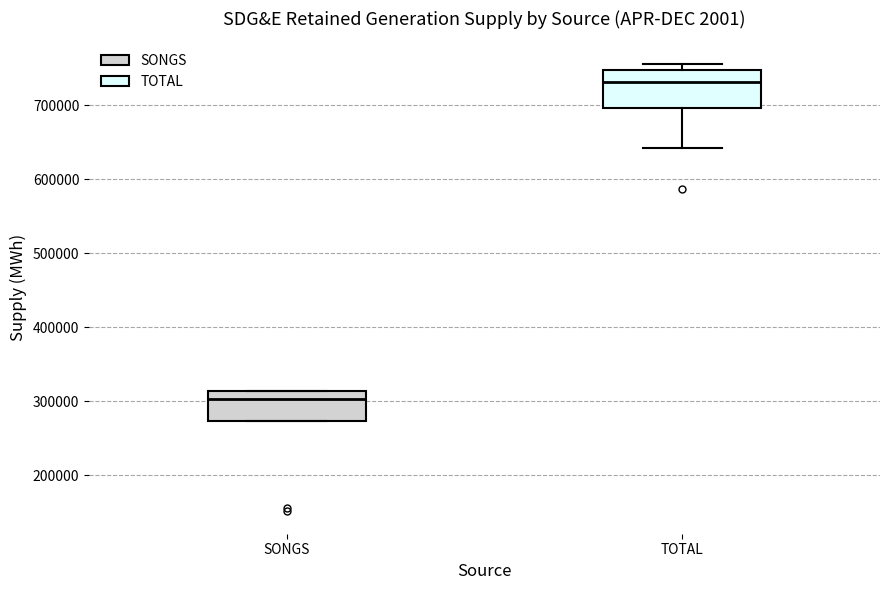

Which box is the tallest, from its lower edge to its upper edge?

TOTAL